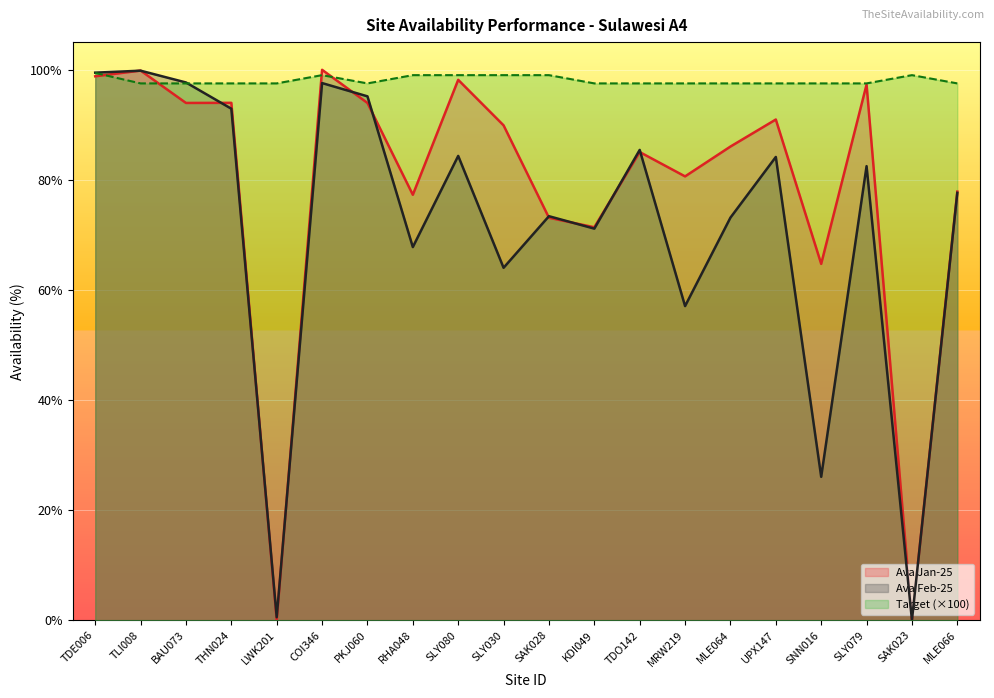

What is the total value across all series at TDO142?

267.9